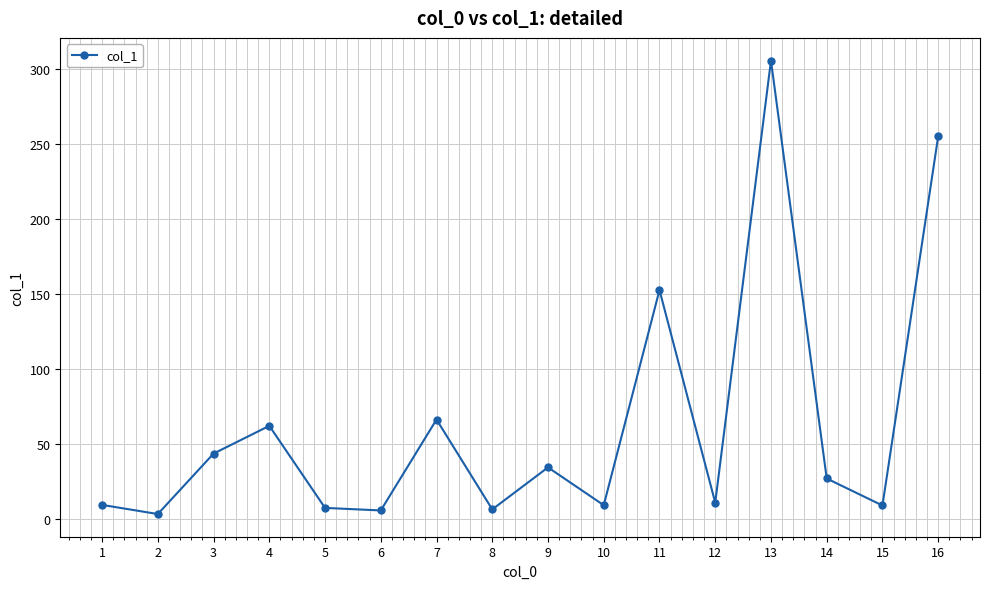

Count the number of values greater than 27.

8